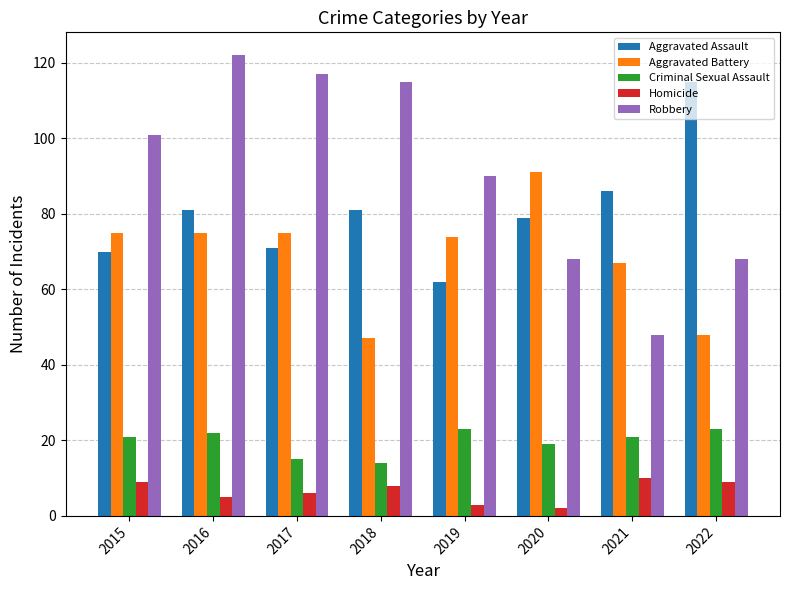

Is it true that Robbery equals 38 at 2019?

False